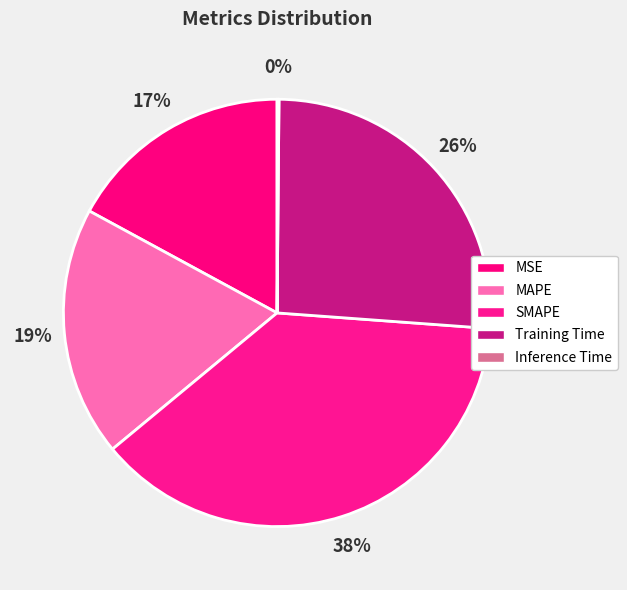

To the nearest percent, what percentage of the pie is SMAPE?

38%